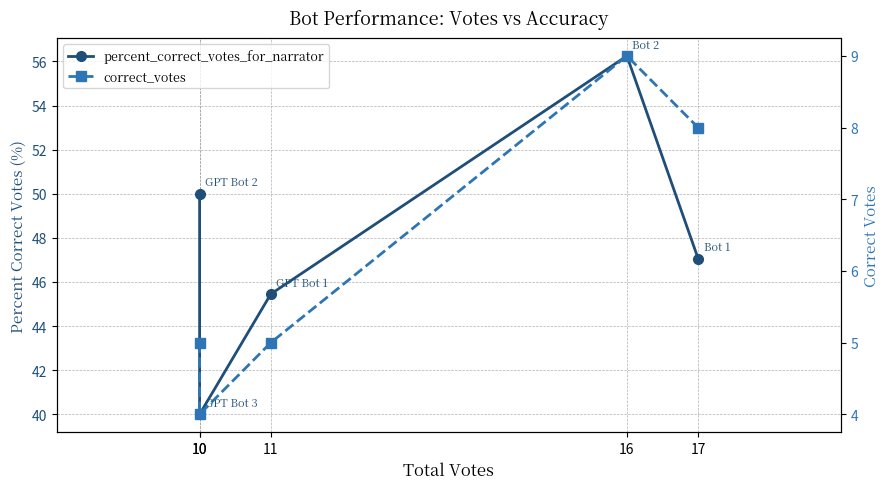

How many interior local peaks does the correct_votes series have?

1